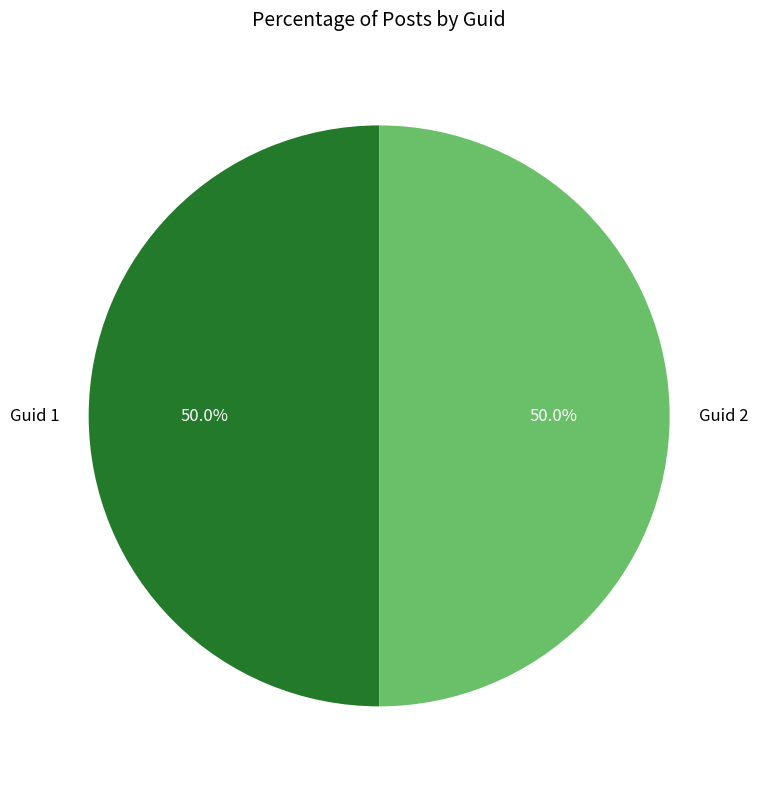

What percentage do Guid 2 and Guid 1 together represent?

100.0%